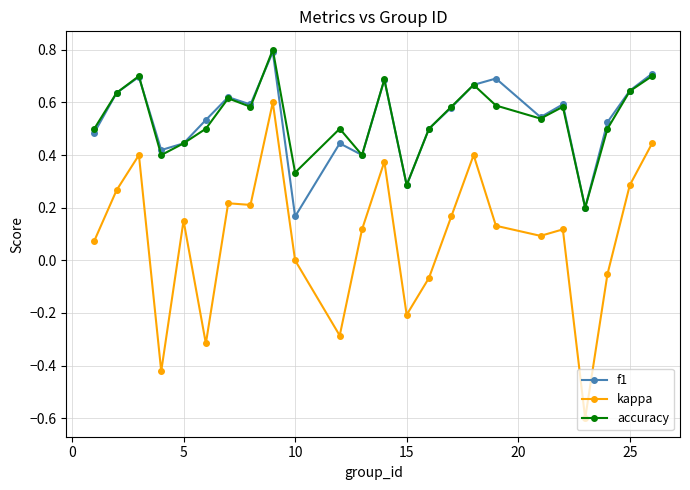

What is the difference between the maximum and minimum values in the kappa series?

1.2